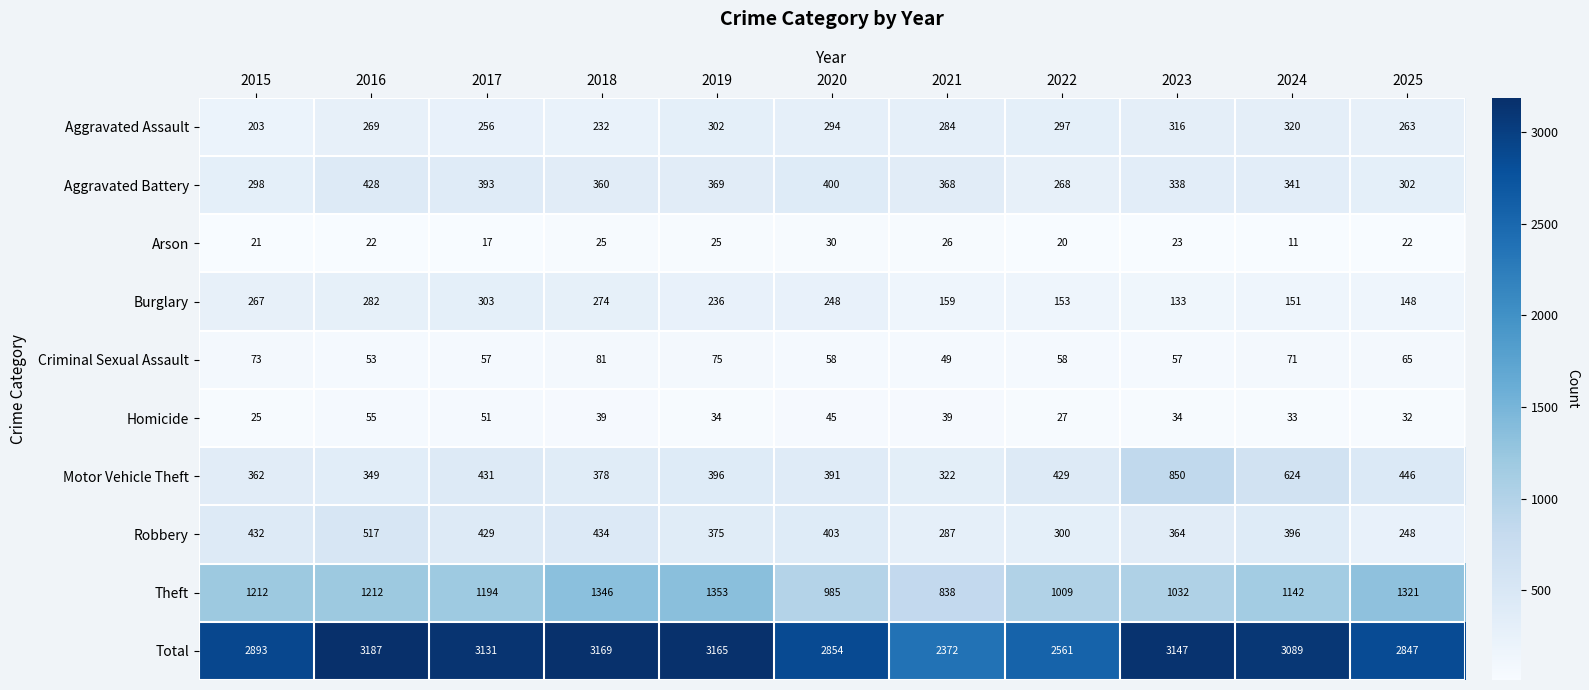

Which series changed the most between 2016 and 2025?

Total